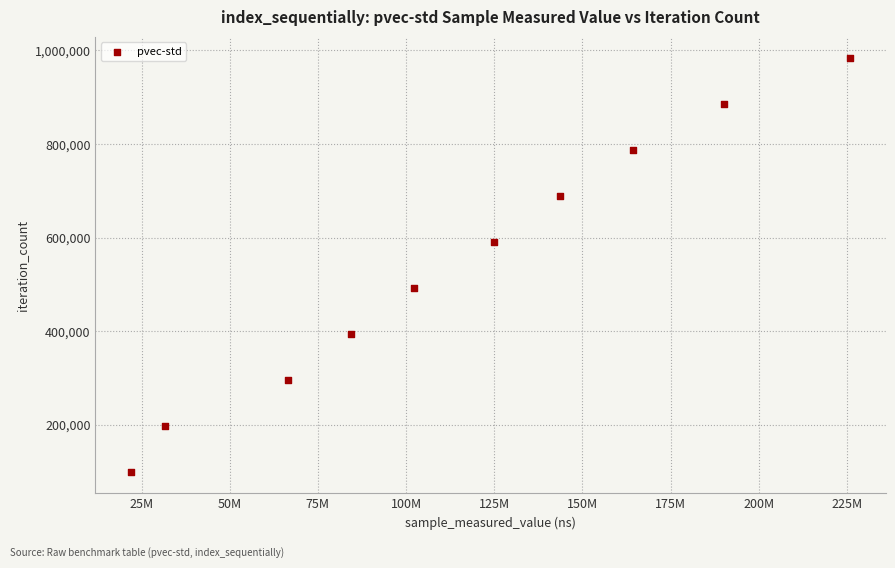

What is the average Y value?

541640